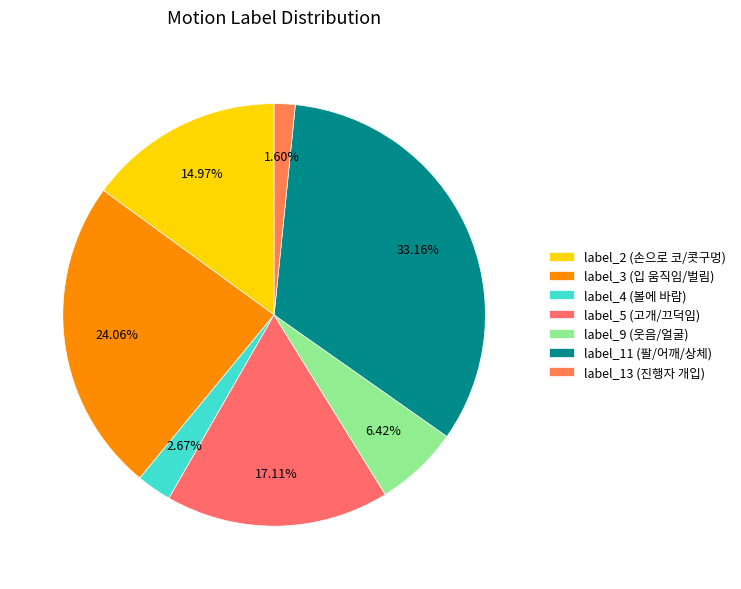

What percentage is the label_5 (고개/끄덕임) slice, to the nearest percent?

17%